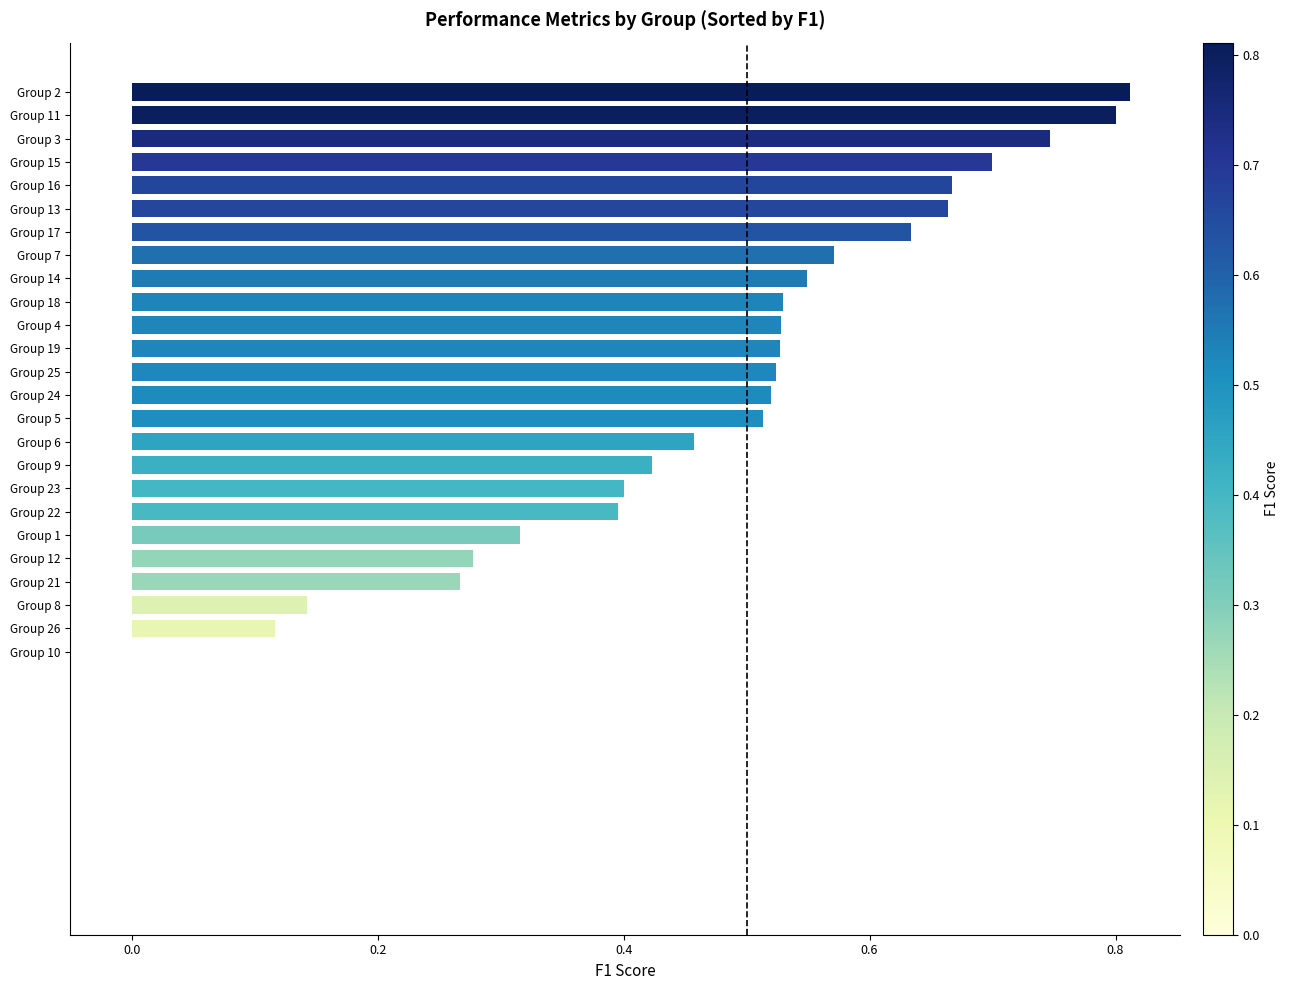

Is it true that the value at Group 24 is 0.1?

False